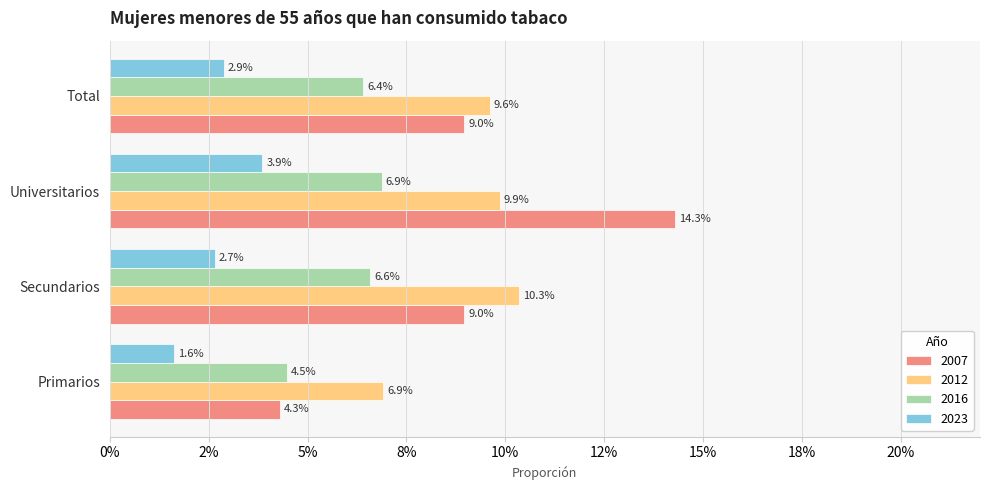

What are all the series names shown in the legend?

2007, 2012, 2016, 2023